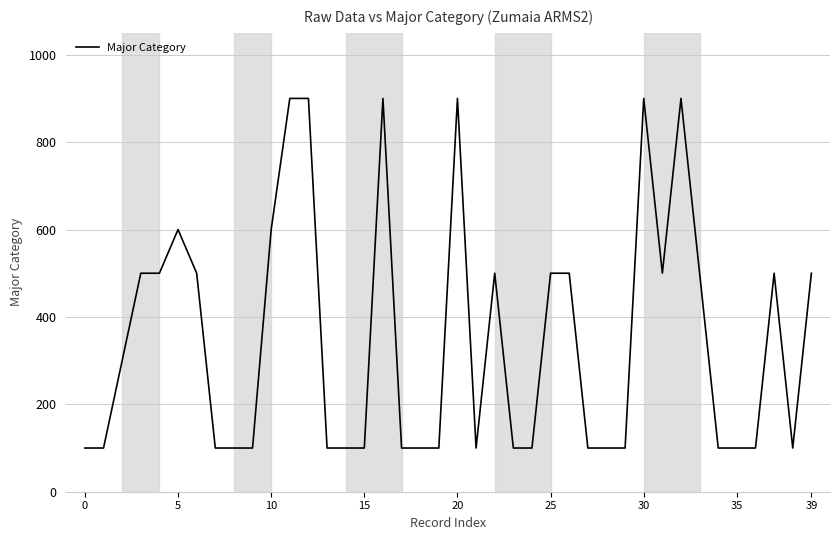

What is the maximum value shown in the chart?

900